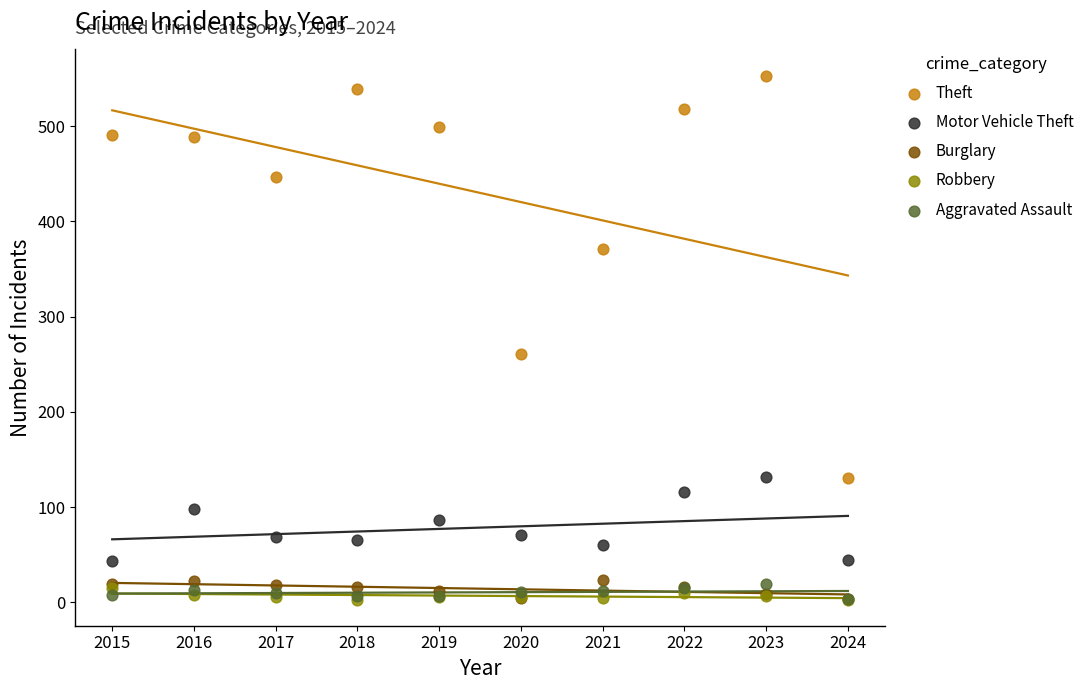

Across all series, what Y value is closest to 278?

261